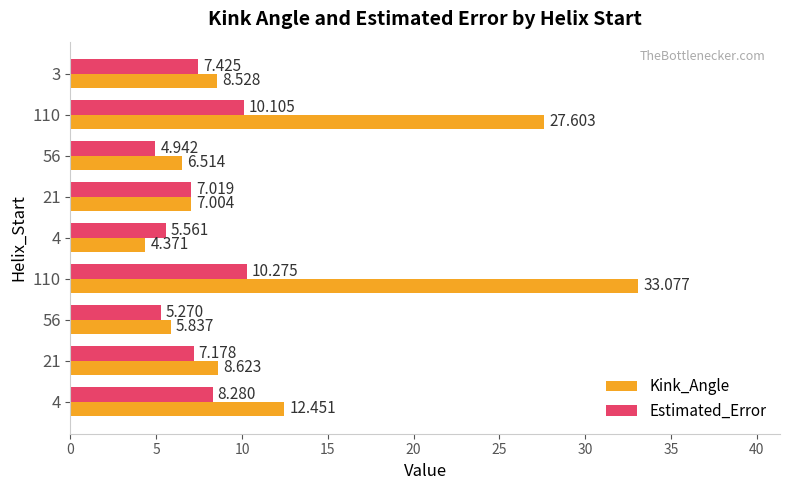

How many series are shown in this chart?

2